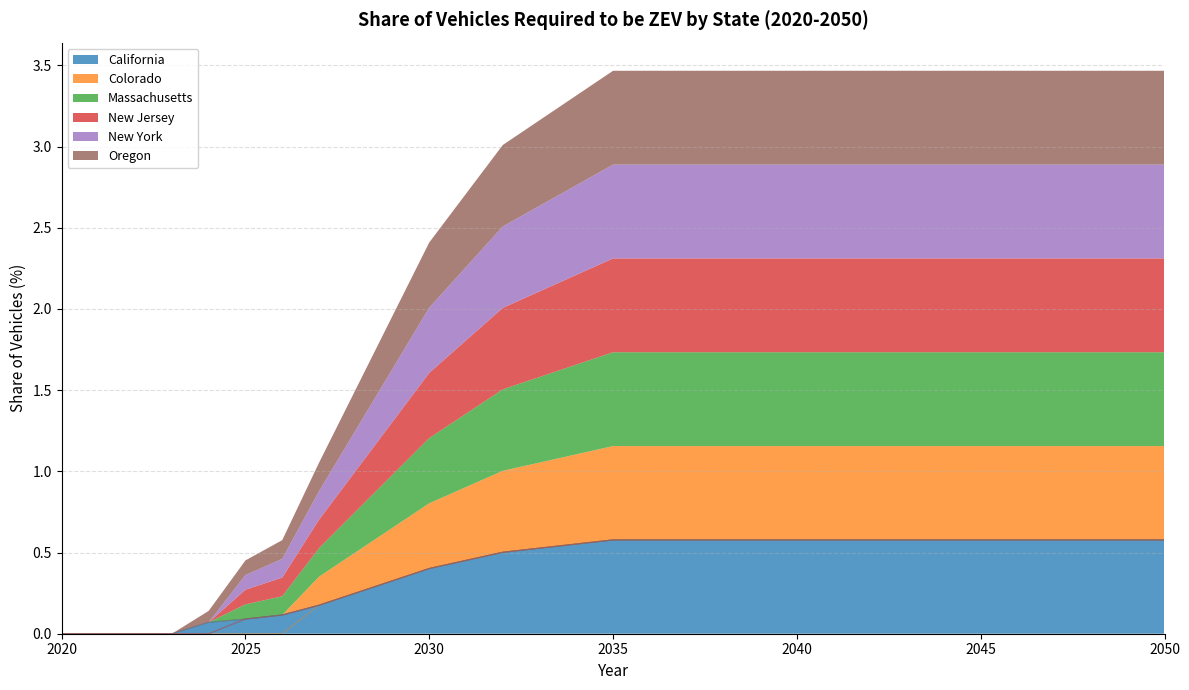

What is the value of the New Jersey point at the 31st from the left?

0.6